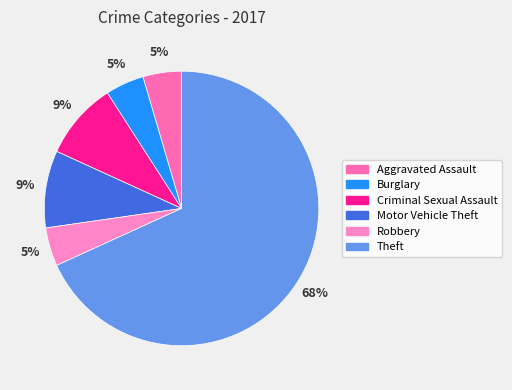

Count the number of slices in the pie.

6